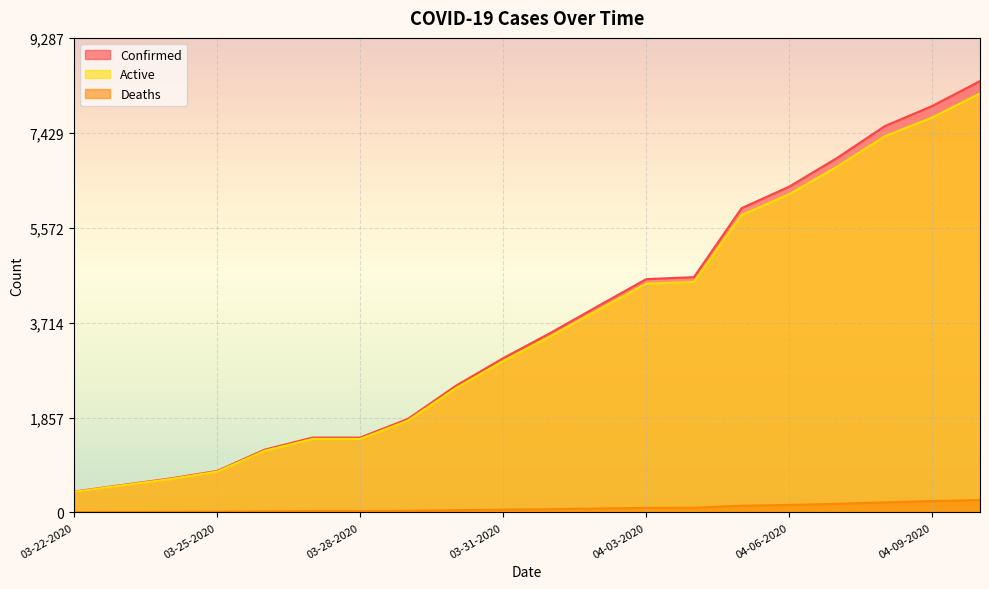

Which category has the lowest value in the Active series?

03-22-2020